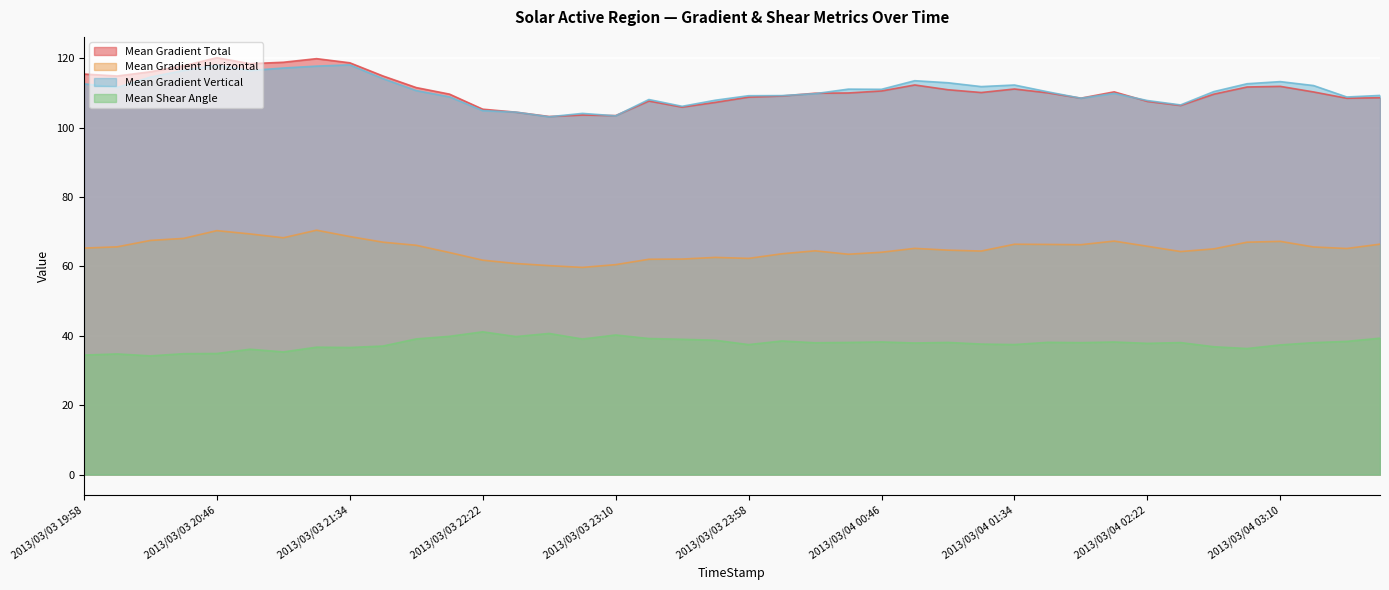

The value of Mean Shear Angle at 2013/03/03 20:10 is 34.8. True or false?

True